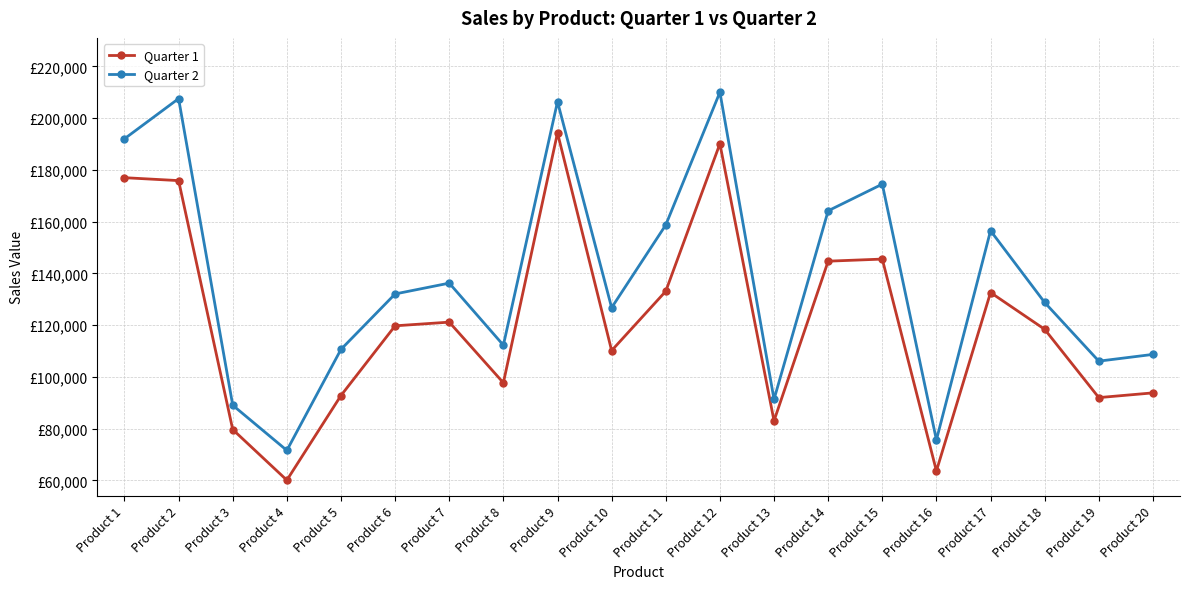

At which category is the sum across all series the highest?

Product 9